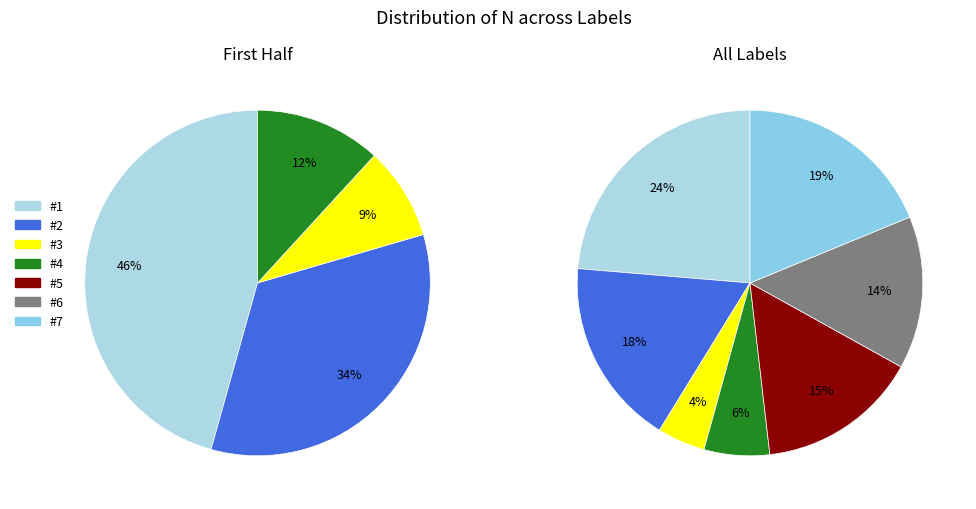

What percentage is the #6 slice, to the nearest percent?

14%